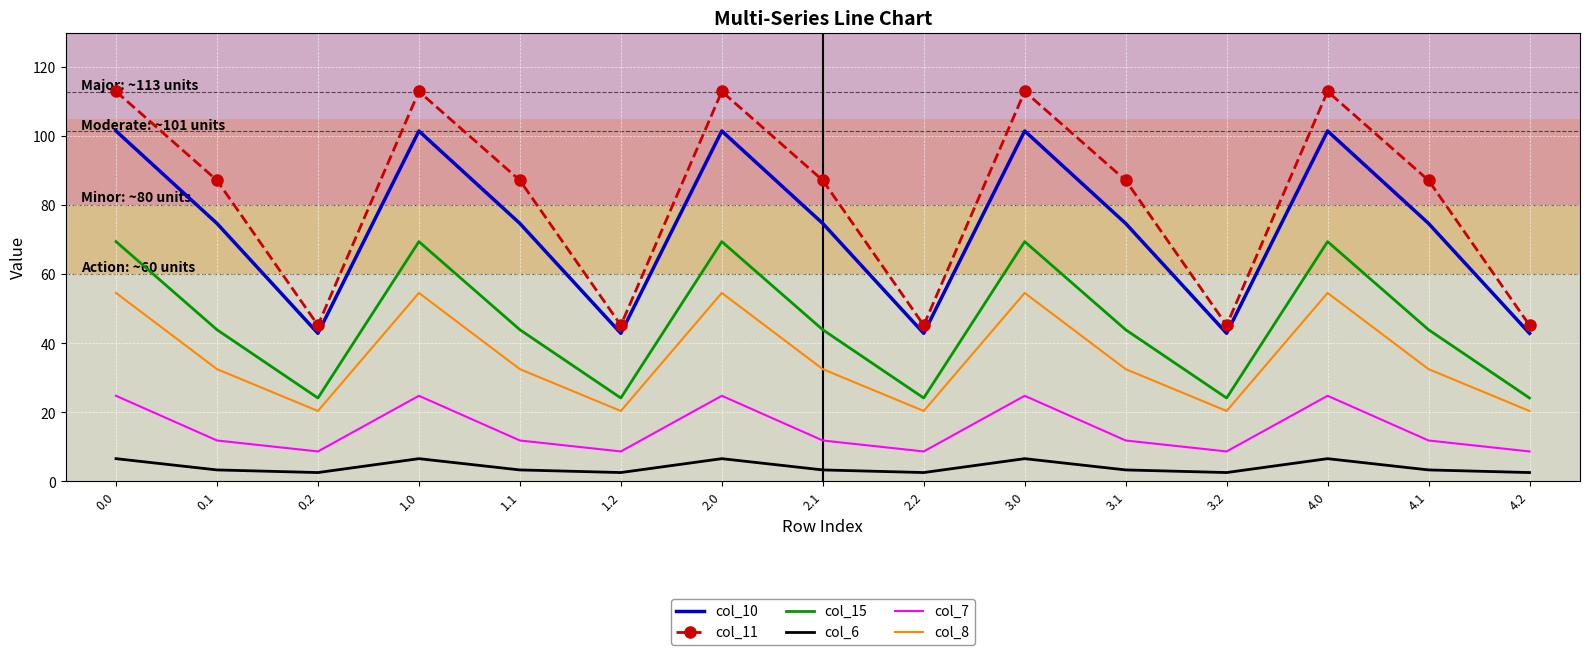

What is the total value across all series at 4.1?

253.5